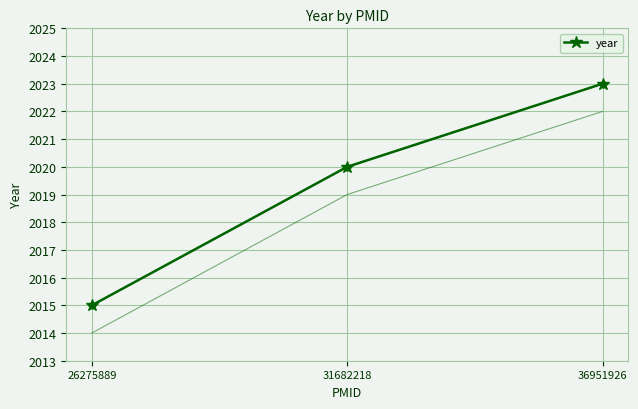

Reading right to left, what are all the values shown in this chart?

36951926=2023	31682218=2020	26275889=2015